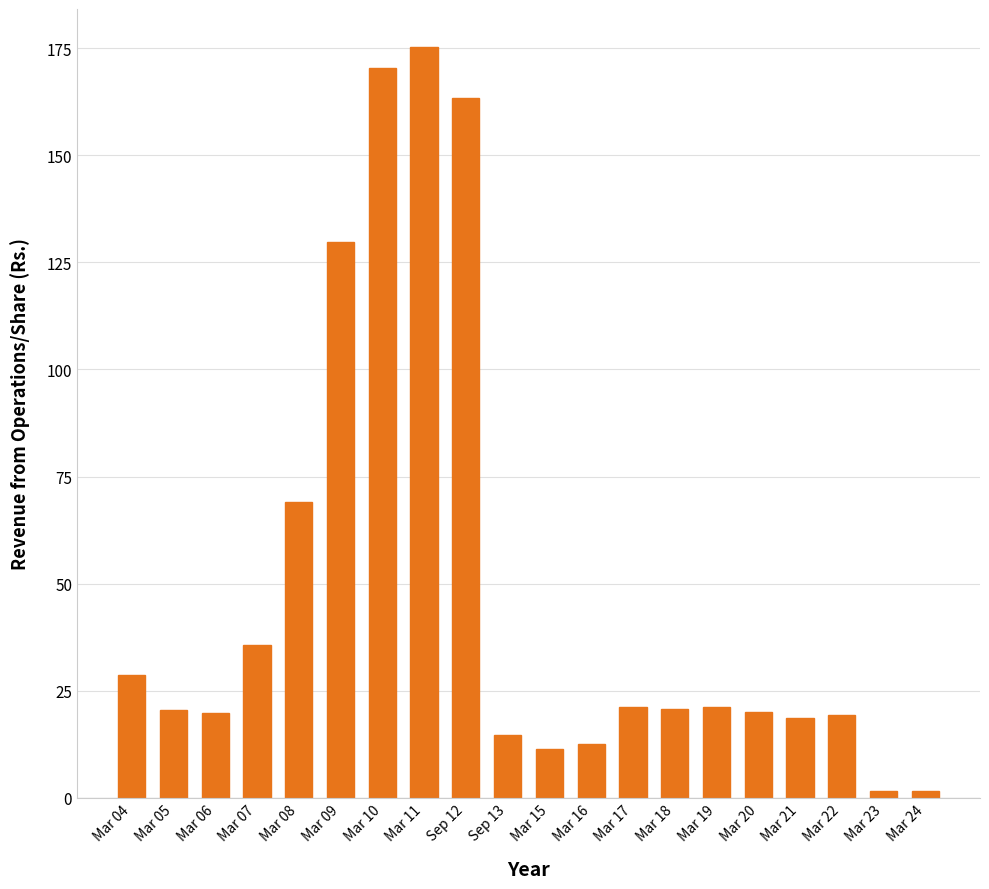

How many distinct data groups are displayed?

1